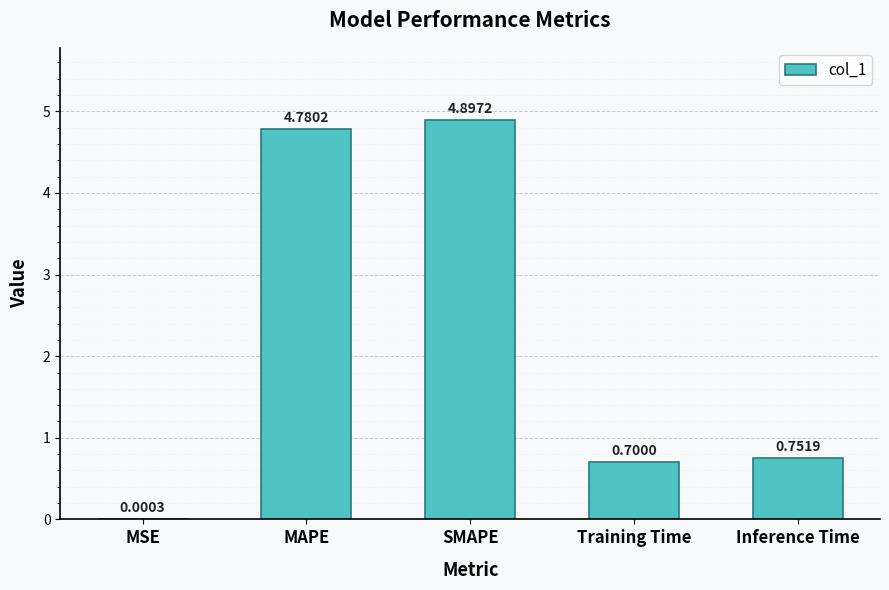

What is the ratio of the value at Inference Time to the value at SMAPE?

0.2